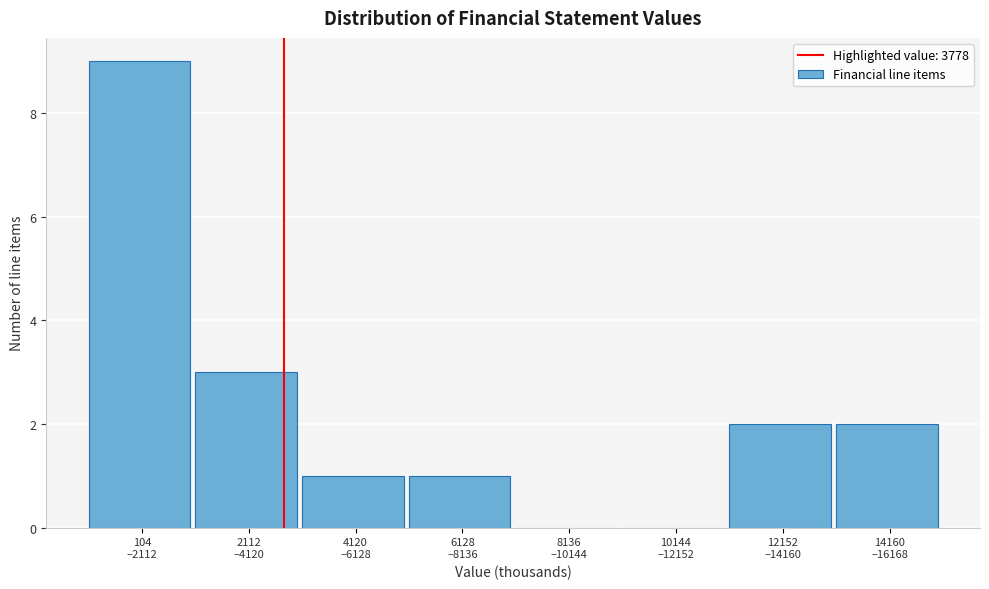

What is the maximum value shown in the chart?

9